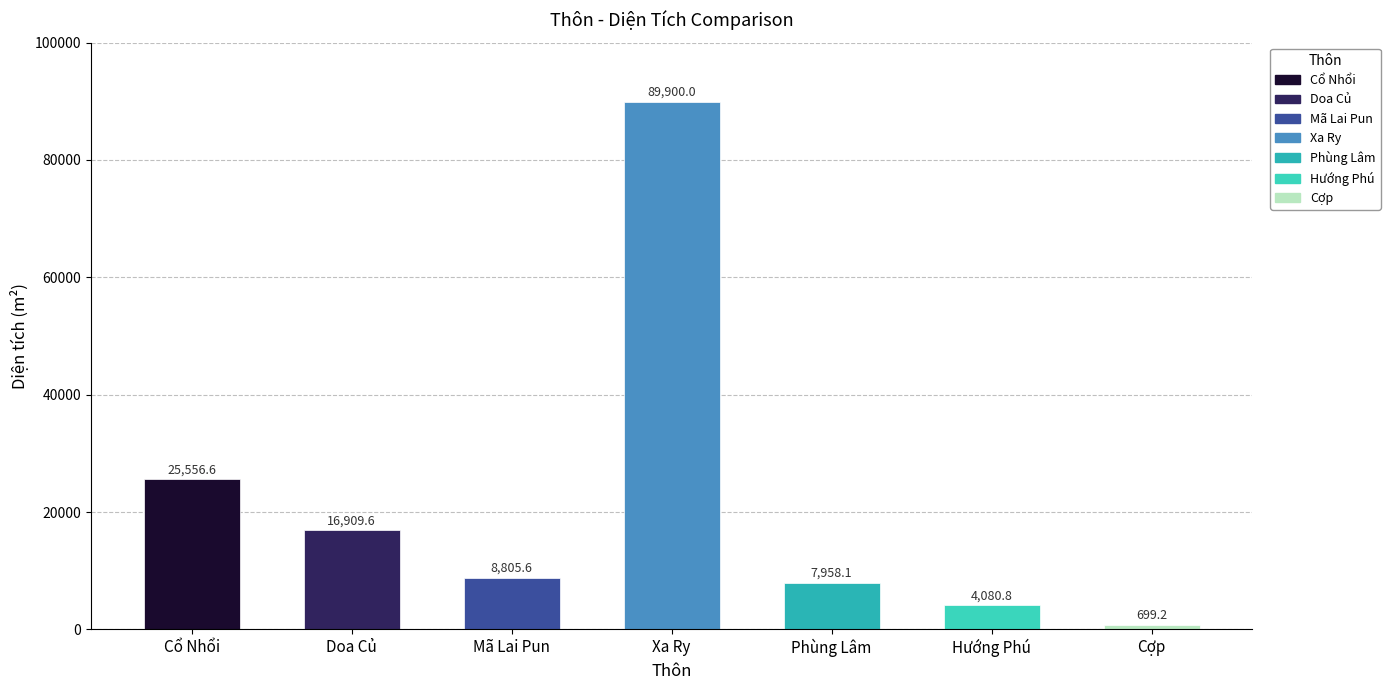

At which label does the data first exceed 8805?

Cổ Nhổi